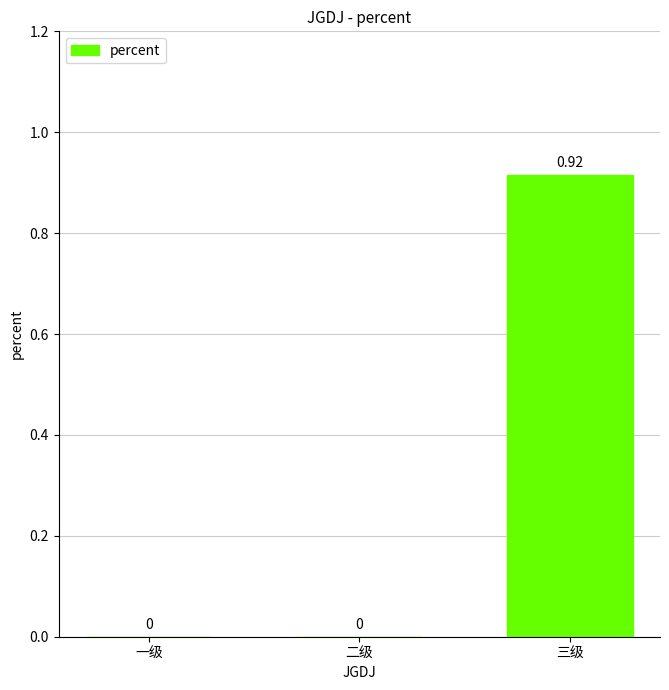

Which has a higher value, 三级 or 二级?

三级